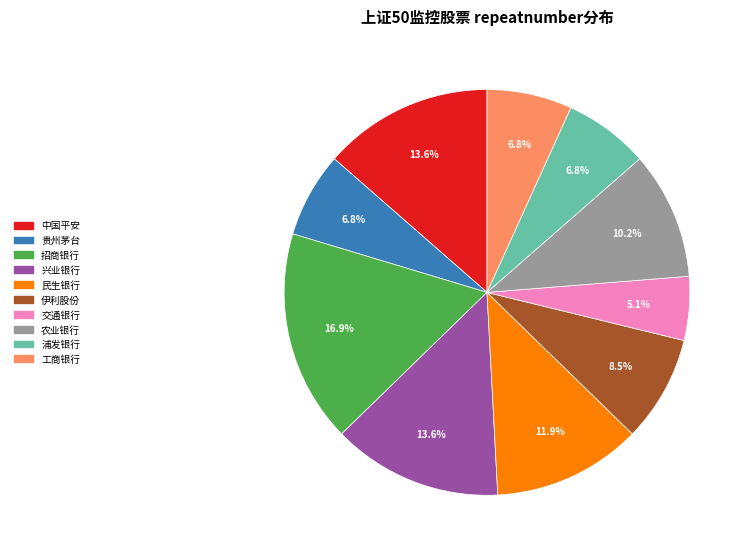

Which slice is the largest?

招商银行